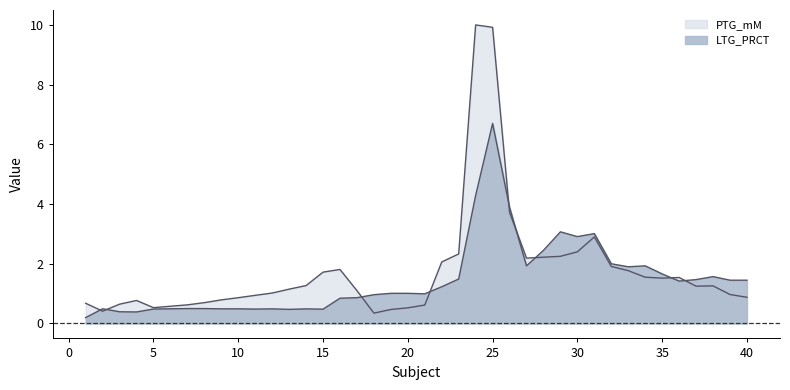

How many categories are shown in the chart?

40